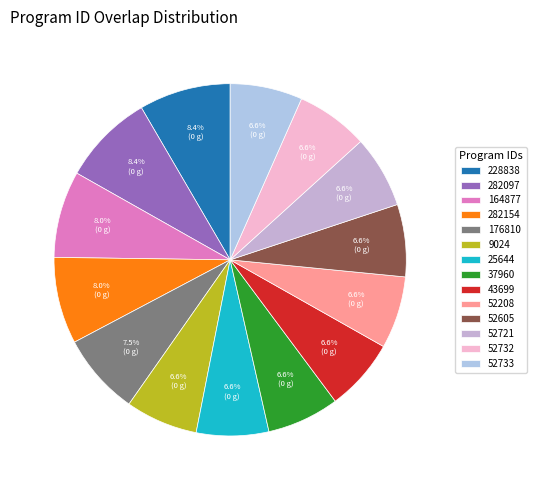

To the nearest percent, what percentage of the pie is 52733?

7%